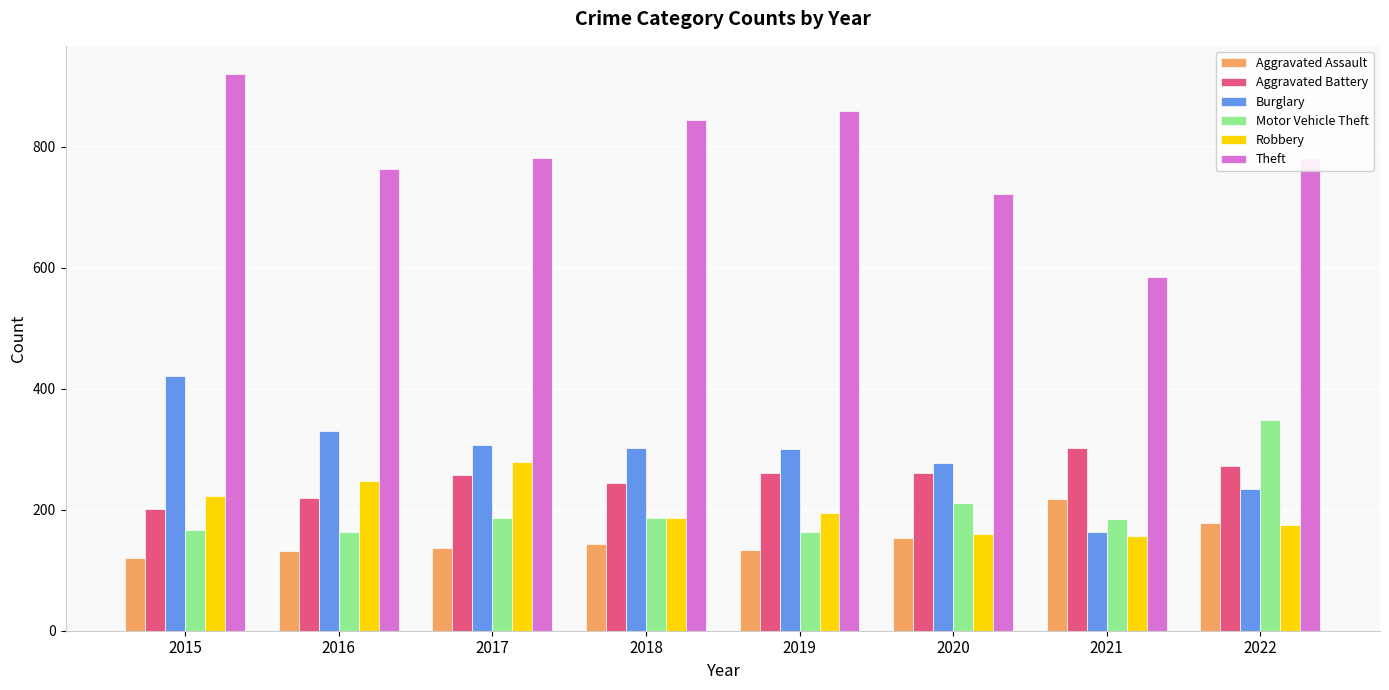

What value does the Burglary series have at 2019?

301